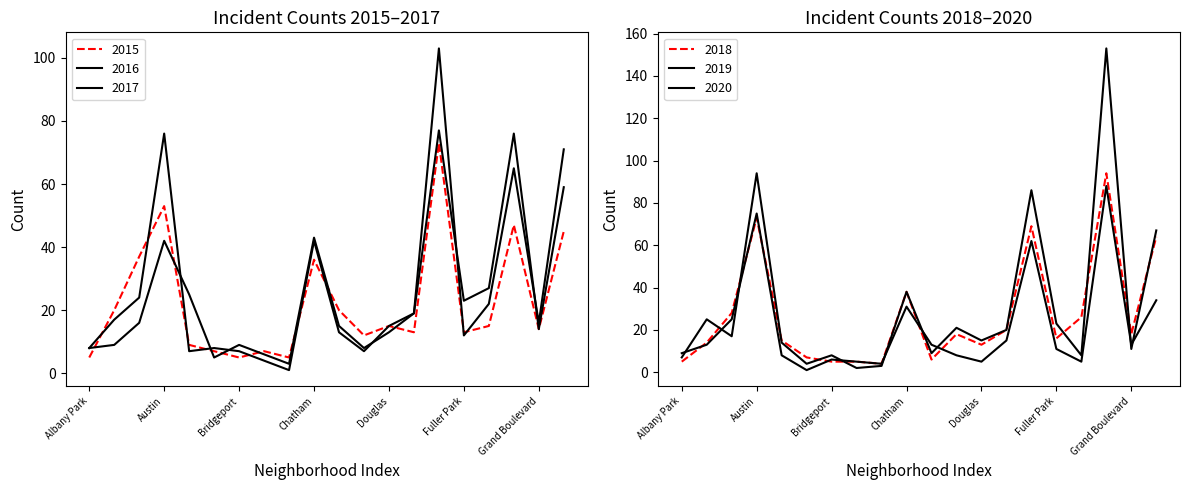

Is the value of 2019 at Bridgeport greater than the value of 2016 at Avondale?

Yes